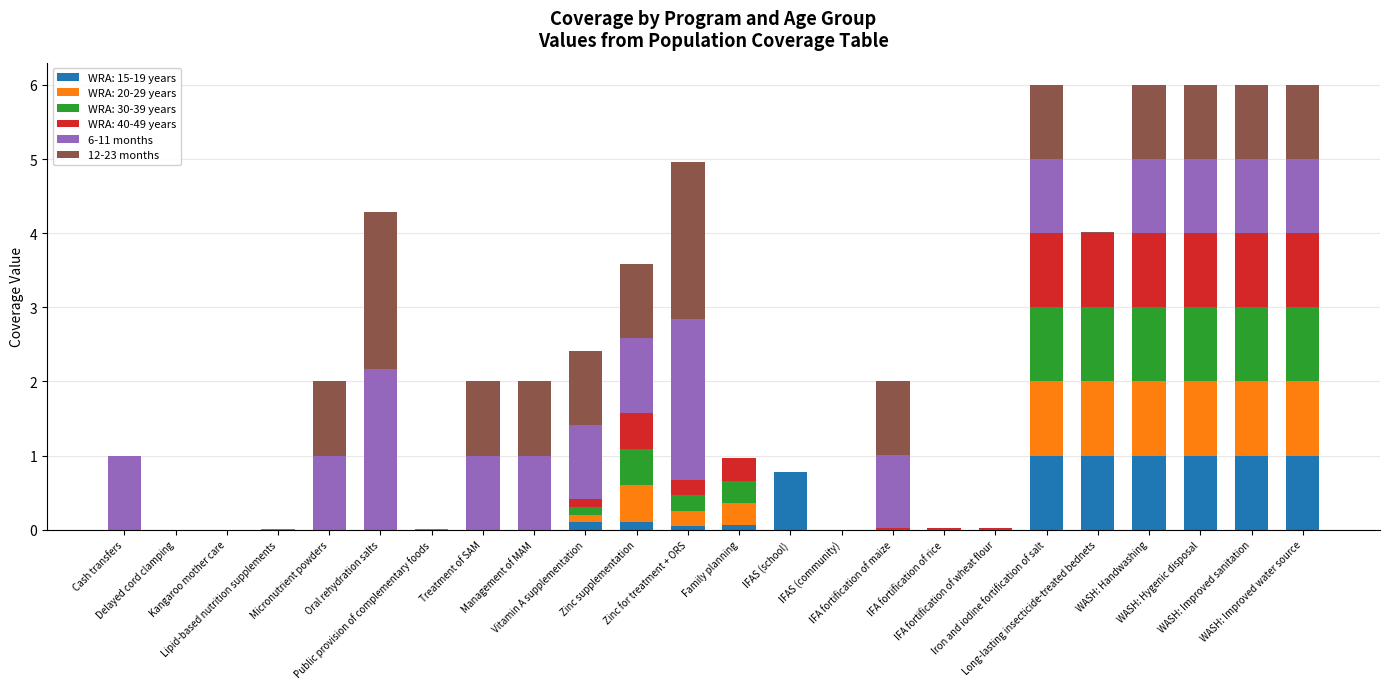

Are the bars grouped side by side (vs. stacked)?

No